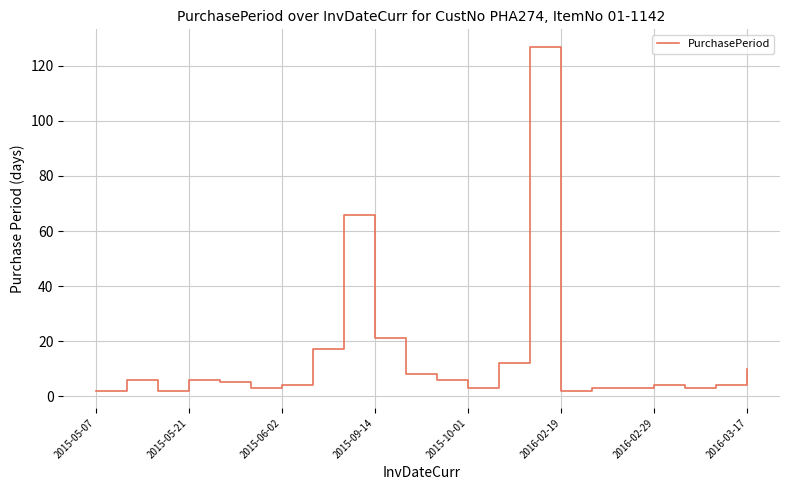

What is the smallest value displayed?

2